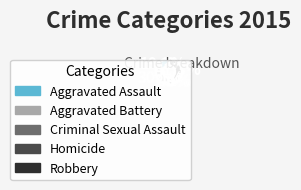

Which category has the biggest portion of the pie?

Robbery